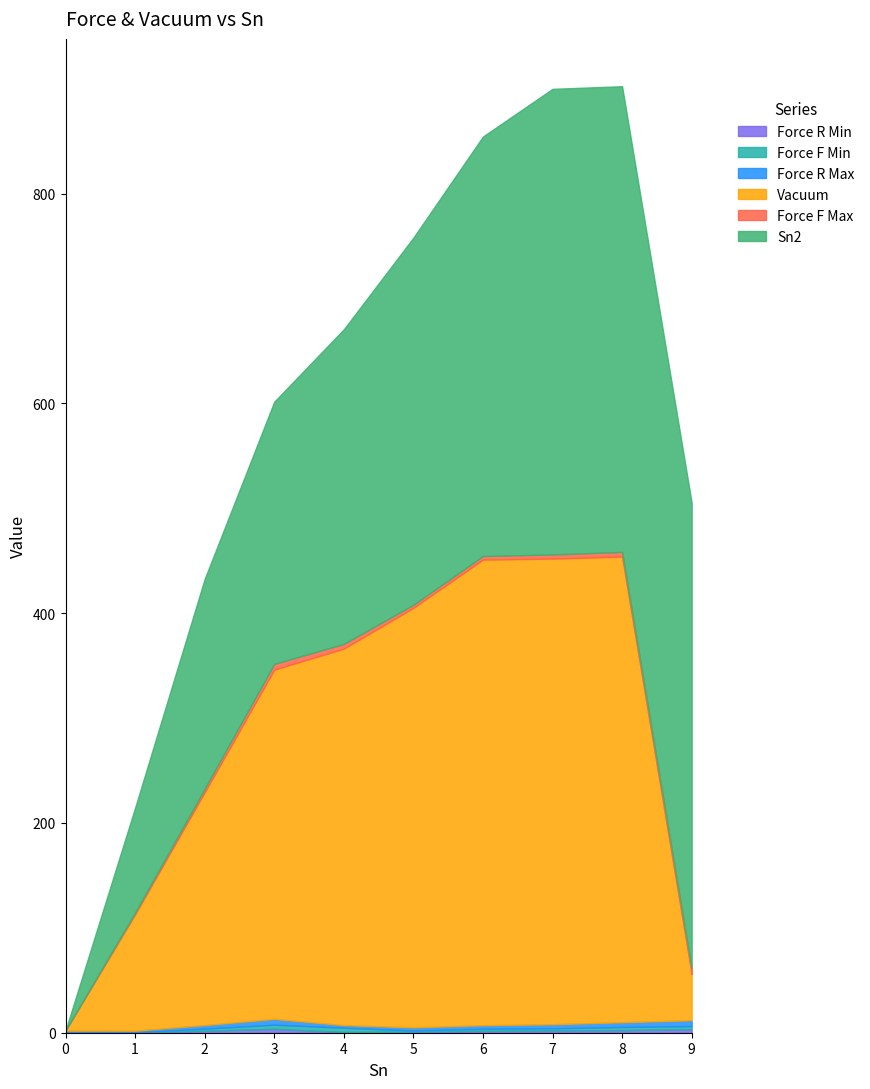

Where does the Force R Min series first go above 1?

2